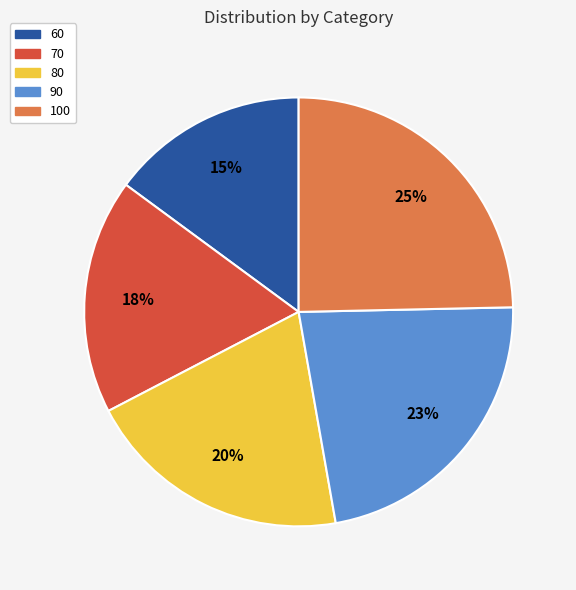

How many segments does this pie chart have?

5